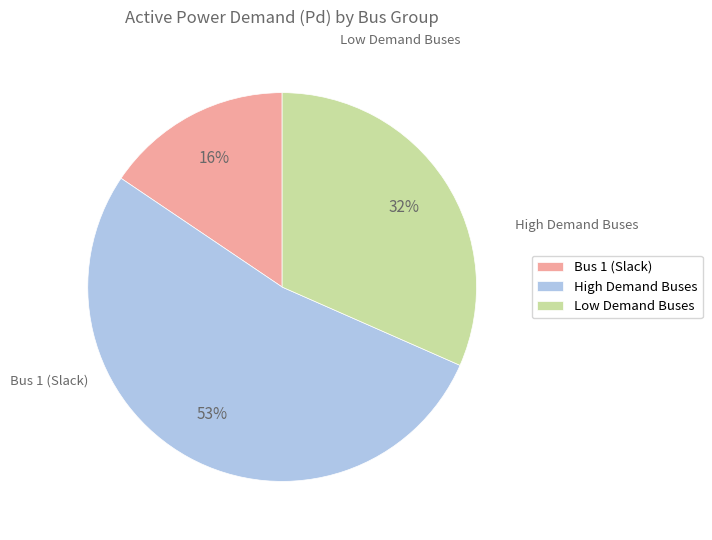

Which slice is the largest?

High Demand Buses